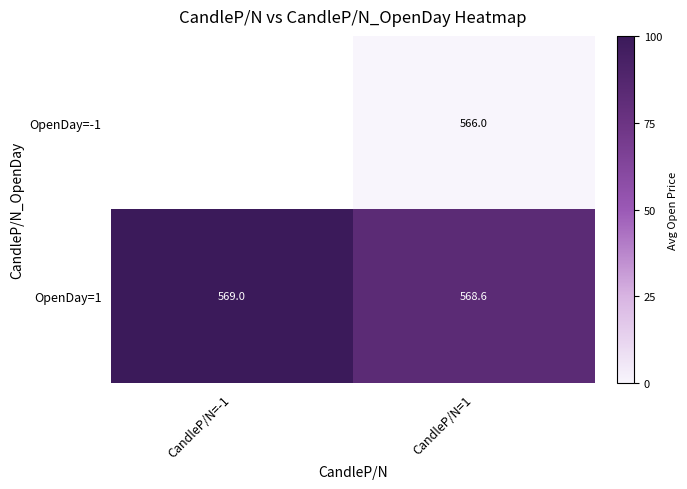

Is it true that OpenDay=1 equals 34.8 at CandleP/N=-1?

False